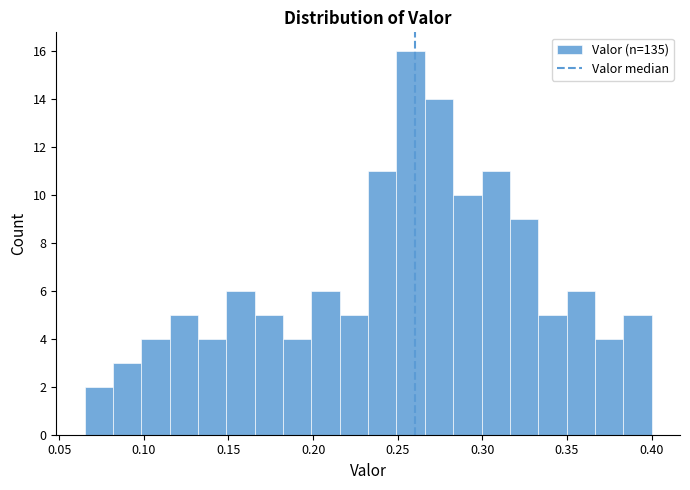

Around what value on the x-axis is the tallest bar? Give the approximate position of its centre, as read against the axis.

0.260